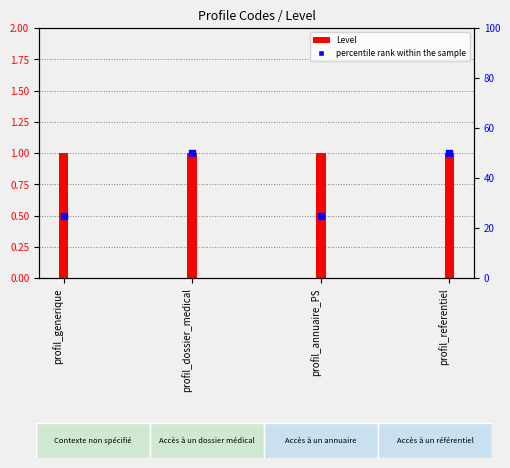

At which category is the sum across all series the highest?

profil_dossier_medical